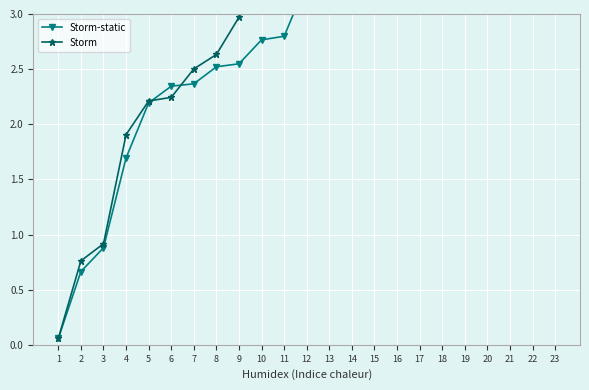

Reading left to right, what are all the values shown in this chart?

Storm-static: 1=0.1	2=0.7	3=0.9	4=1.7	5=2.2	6=2.3	7=2.4	8=2.5	9=2.5	10=2.8	11=2.8	12=3.3	13=5.7	14=6.3	15=6.5	16=7.8	17=8.0	18=22.8	19=25.6	20=31.3	21=33.9	22=42.3	23=72.6
Storm: 1=0.1	2=0.8	3=0.9	4=1.9	5=2.2	6=2.2	7=2.5	8=2.6	9=3.0	10=3.4	11=3.8	12=6.0	13=6.6	14=7.2	15=8.0	16=8.7	17=23.1	18=25.9	19=26.1	20=32.0	21=36.3	22=45.2	23=73.3